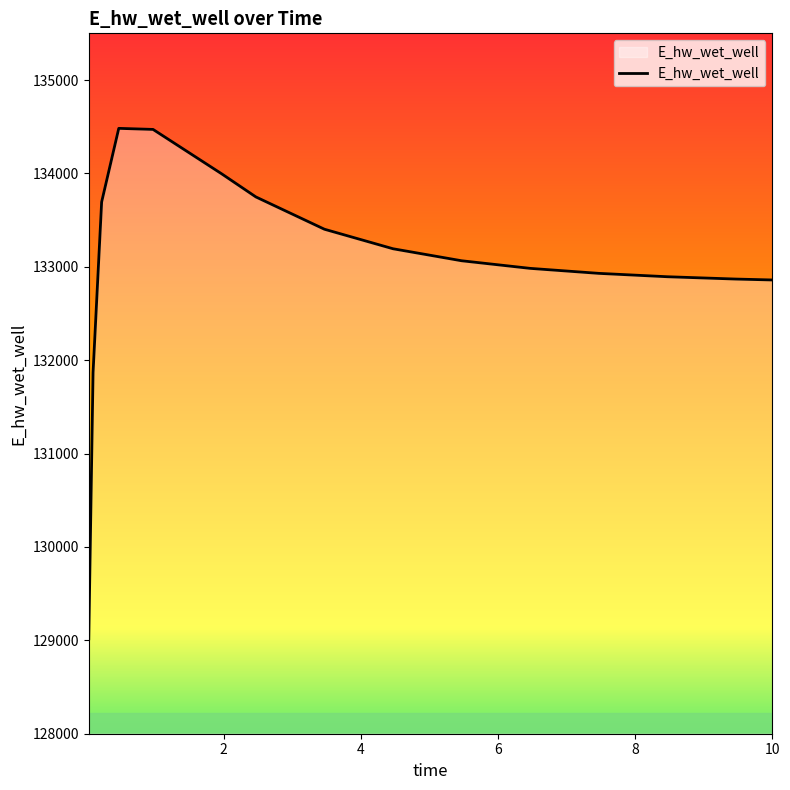

What is the difference between the maximum and minimum values?

5466.4